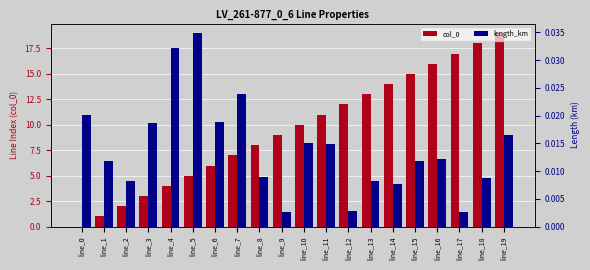

True or false: col_0 has a value of 30.5 at line_17.

False